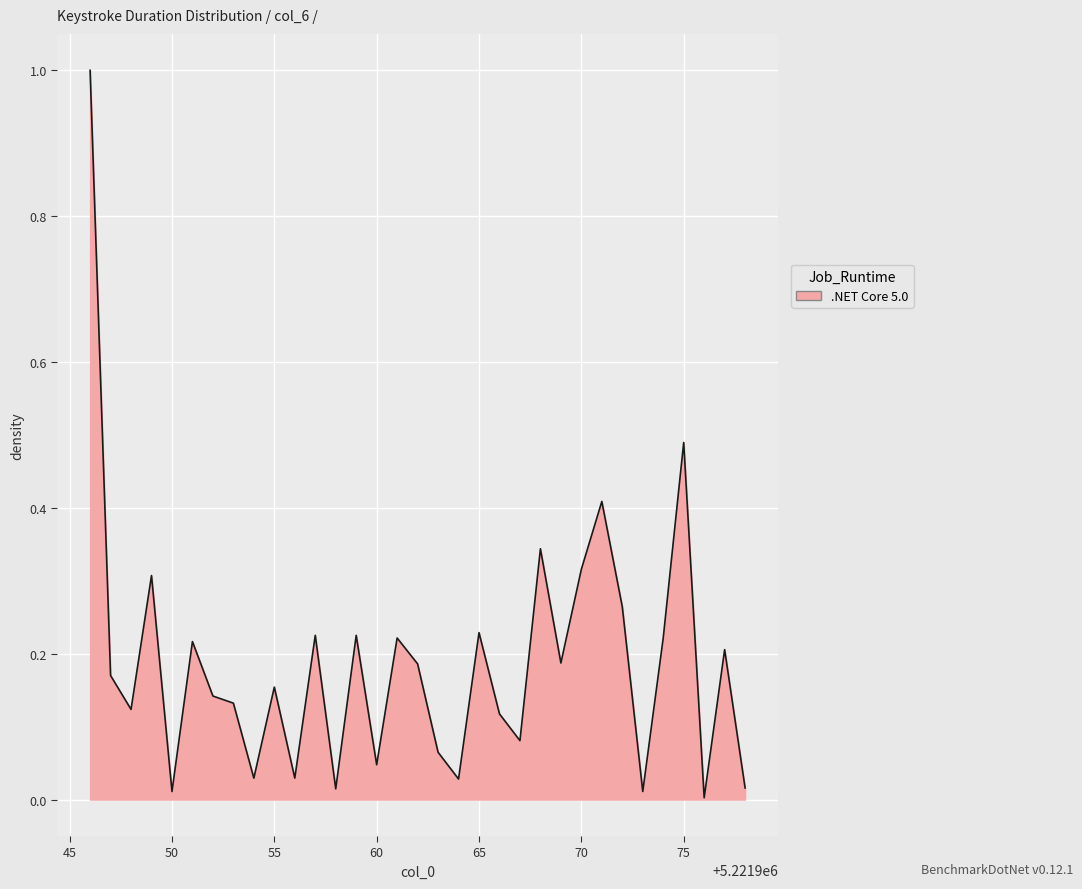

What is the maximum value shown in the chart?

1.0